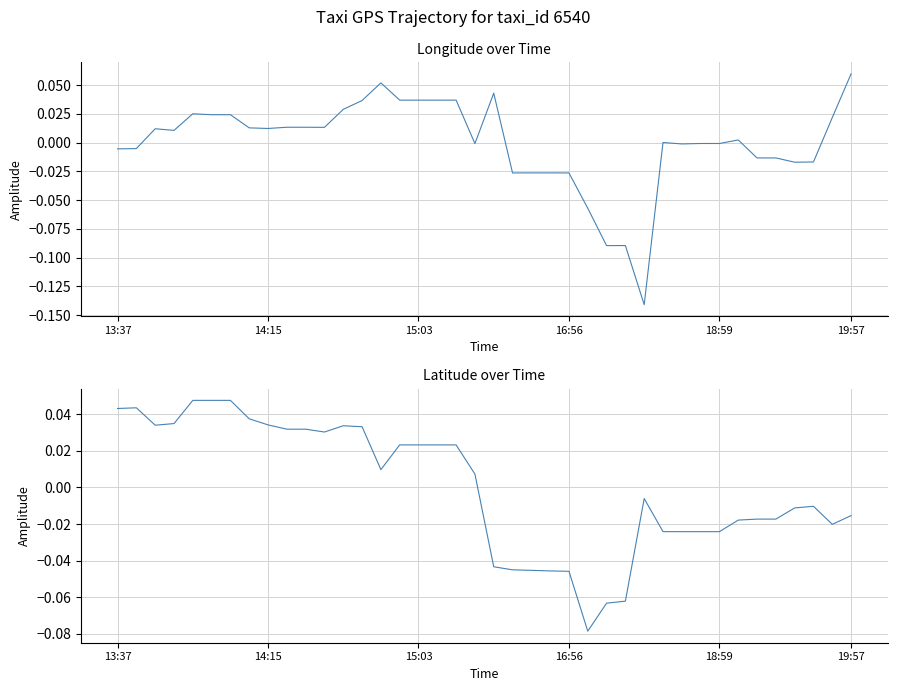

Between 14 and 6, which is larger?

14